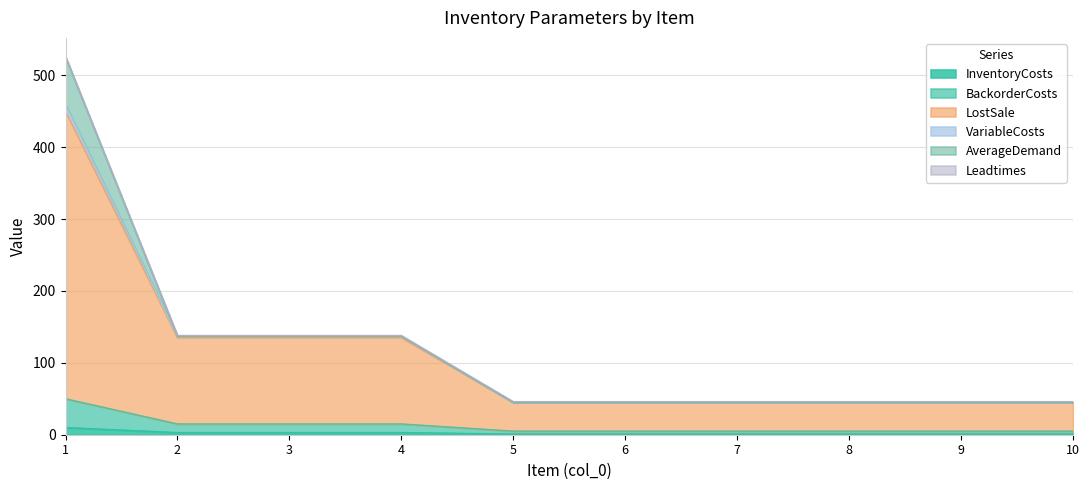

Does the chart display data point markers on the line(s)?

No